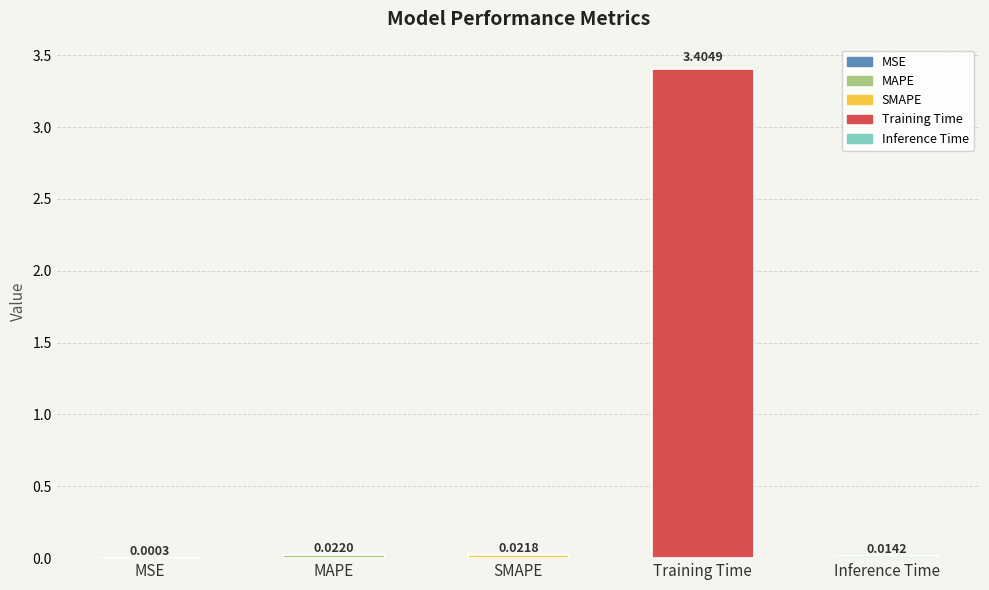

What is the sum of all values?

3.5